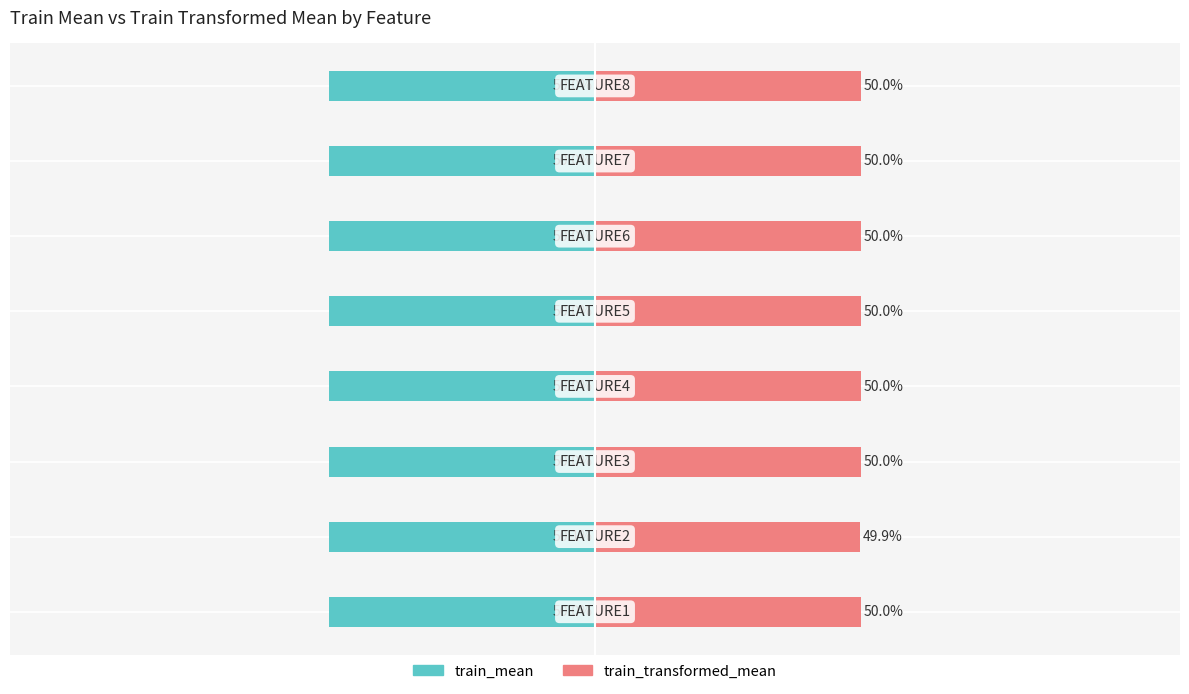

Between −100 and 0, which series saw the biggest shift?

train_mean